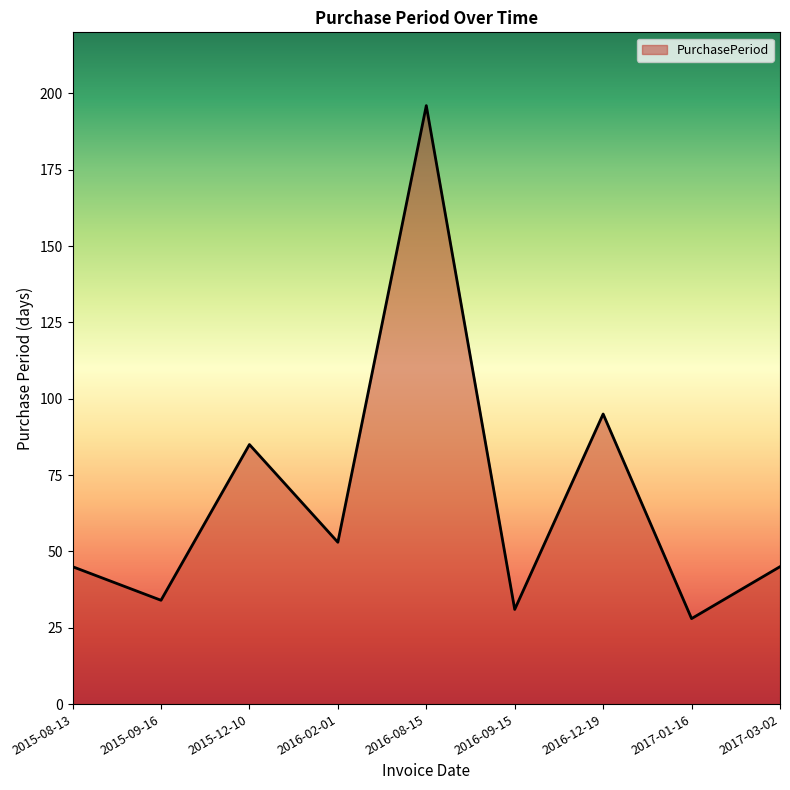

What position from the right is 2016-08-15?

5